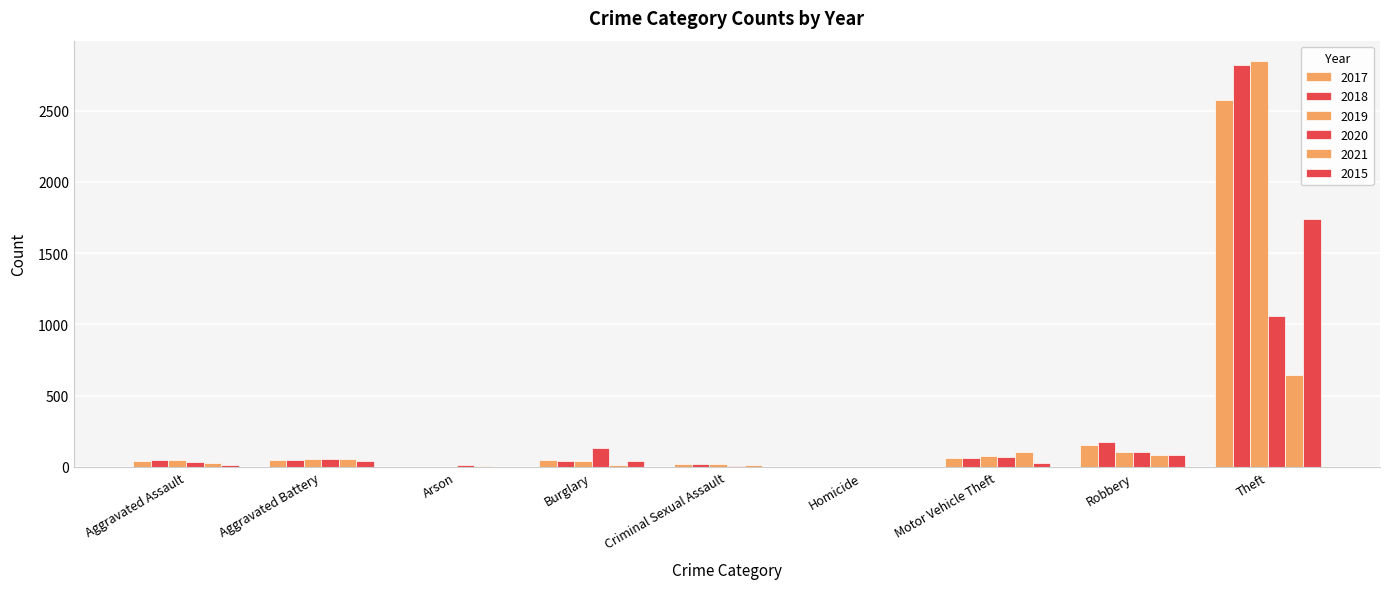

What position from the right is Aggravated Assault?

9